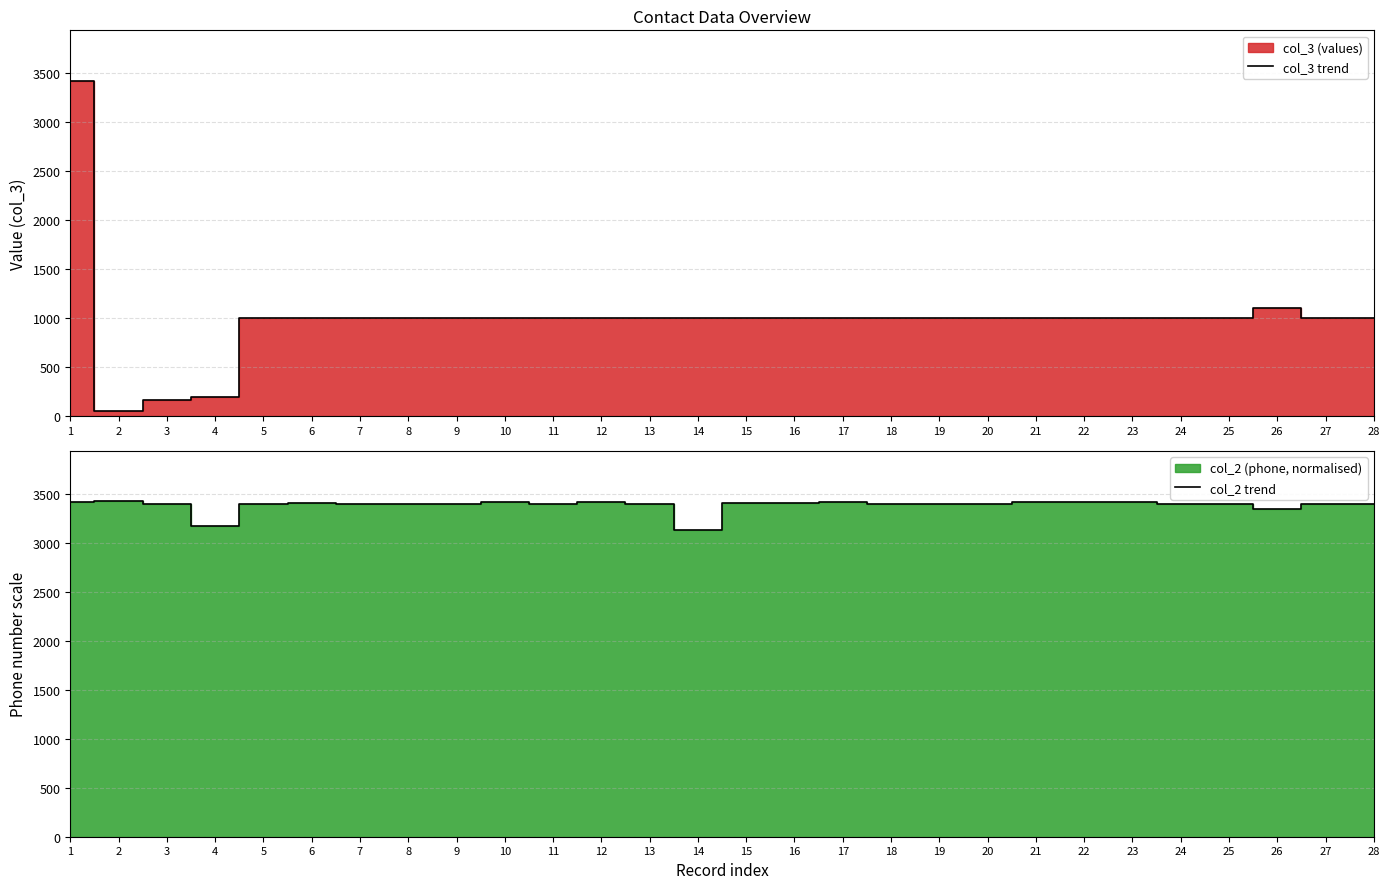

What is the difference between the maximum and minimum values in the col_2 trend series?

291.3